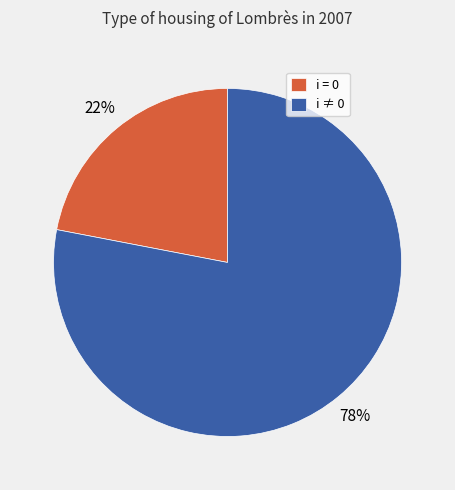

Is it true that i = 0 is 22% of the pie?

True